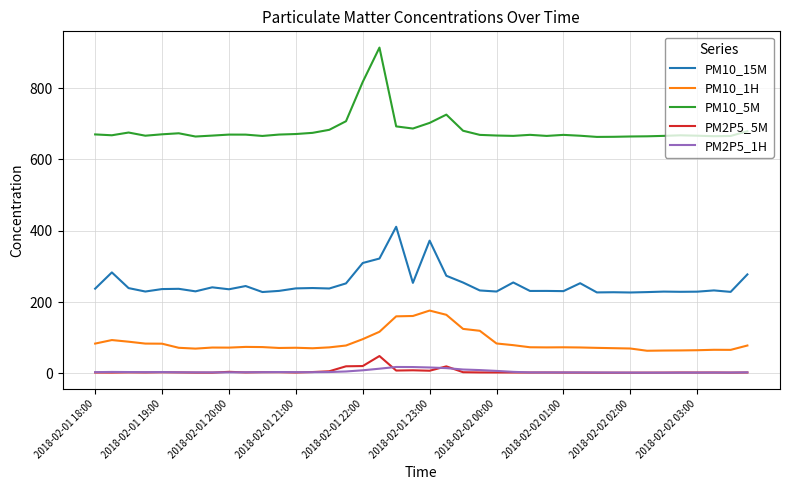

What is the highest value of the PM10_5M series?

913.6